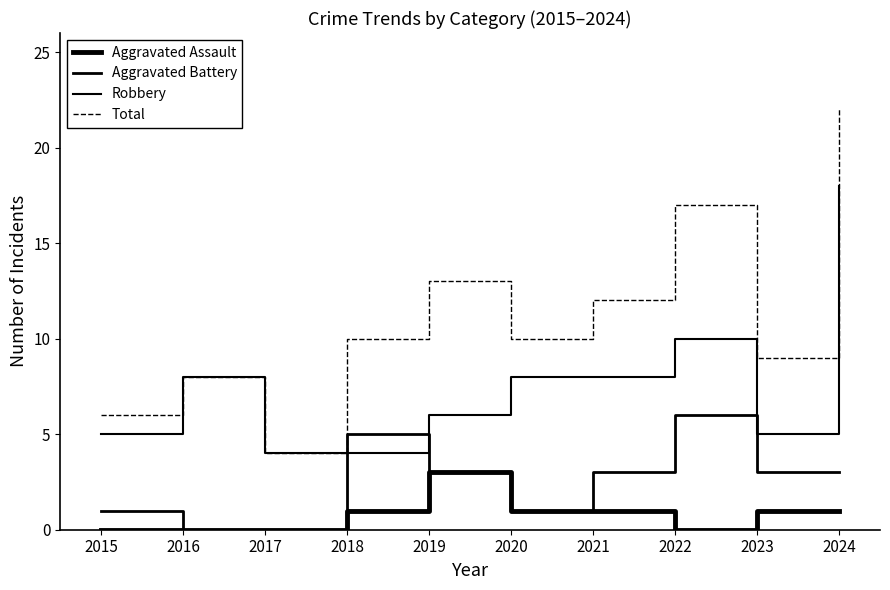

Between 2023 and 2020, which is larger?

2023